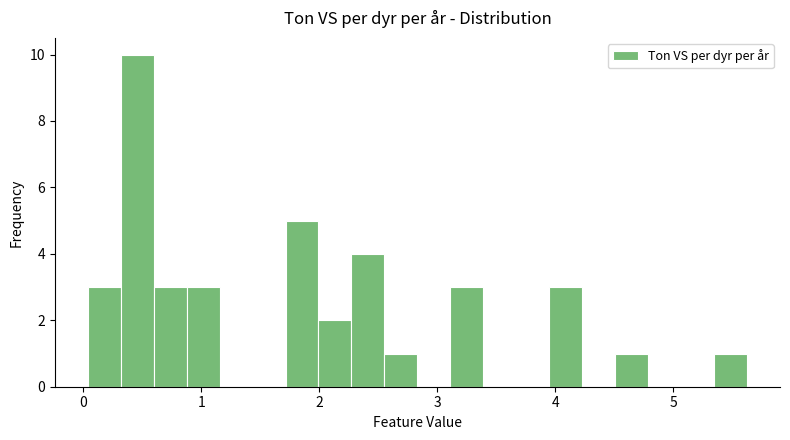

Read against the x-axis, roughly where is the centre of the tallest bar?

0.5